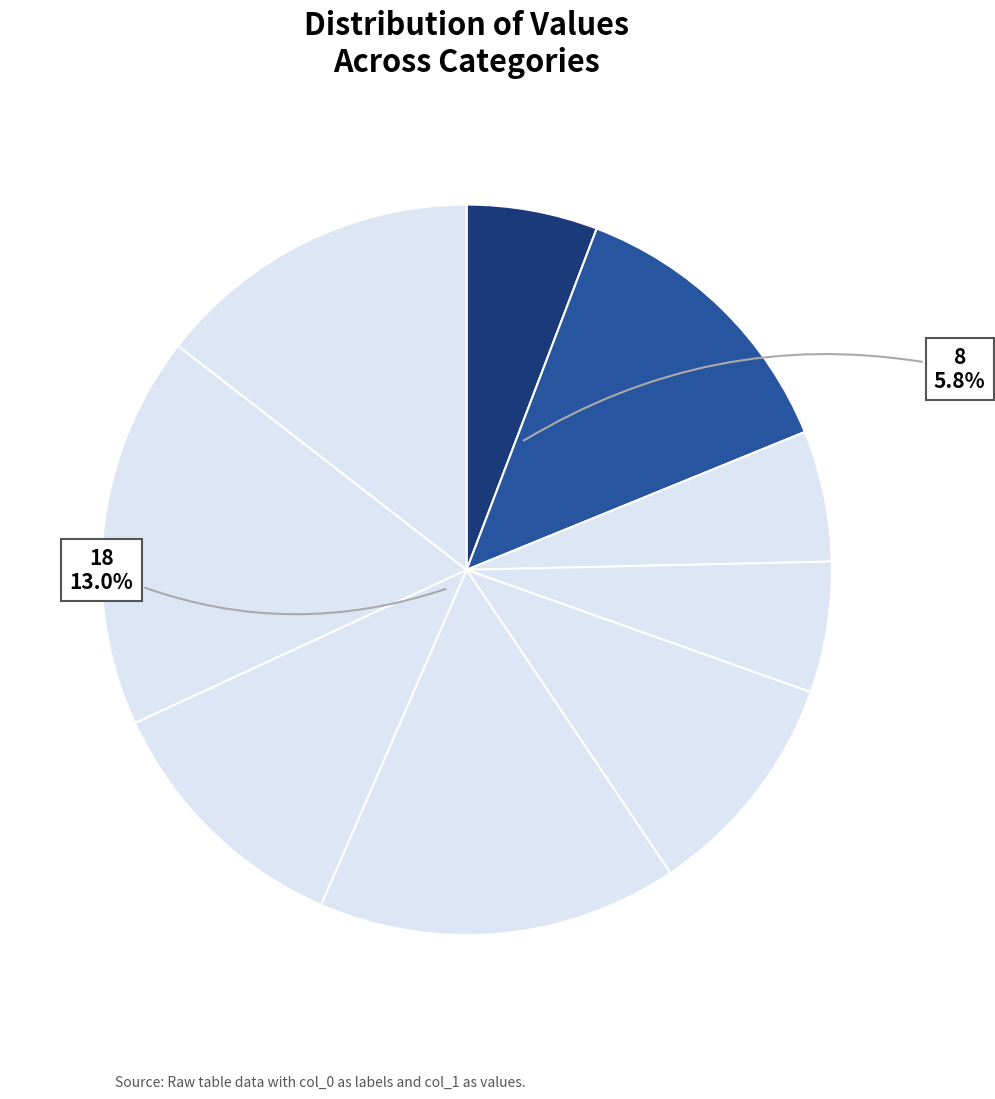

To the nearest percent, what is the combined percentage of 31 and 15?

16%